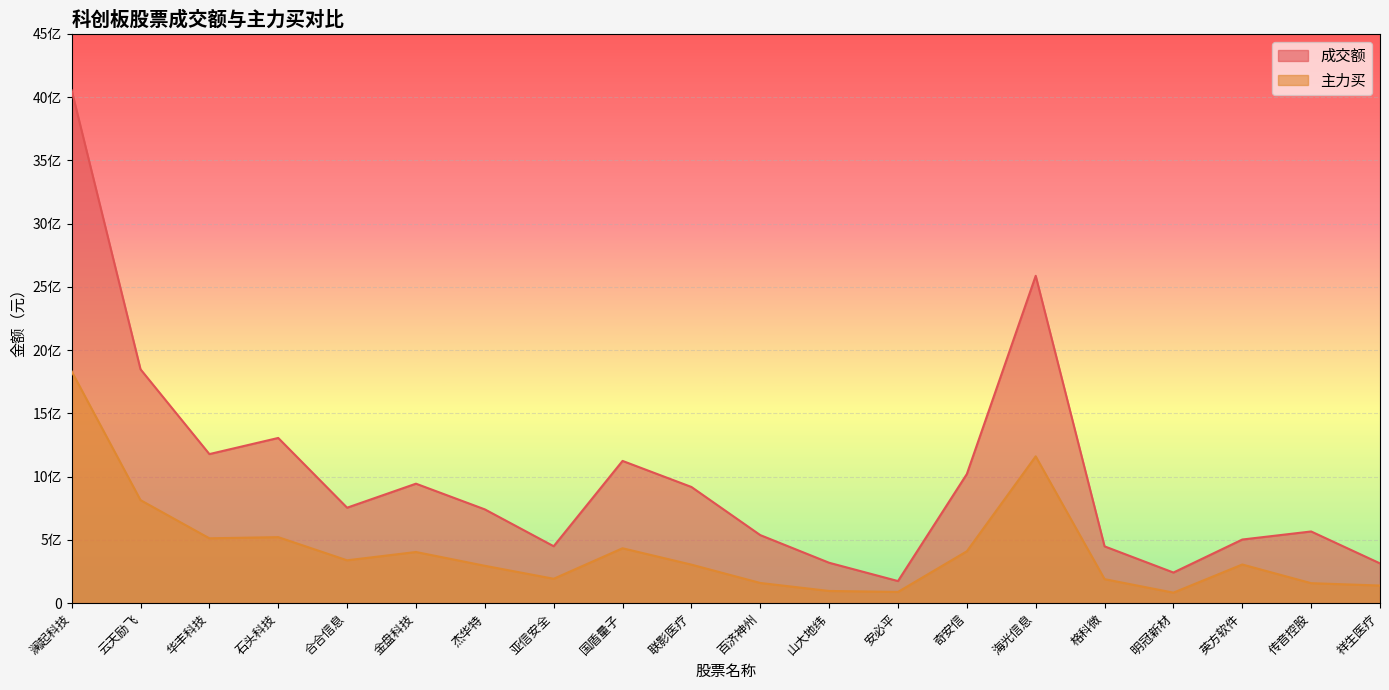

True or false: 主力买 and 成交额 cross at least once.

False